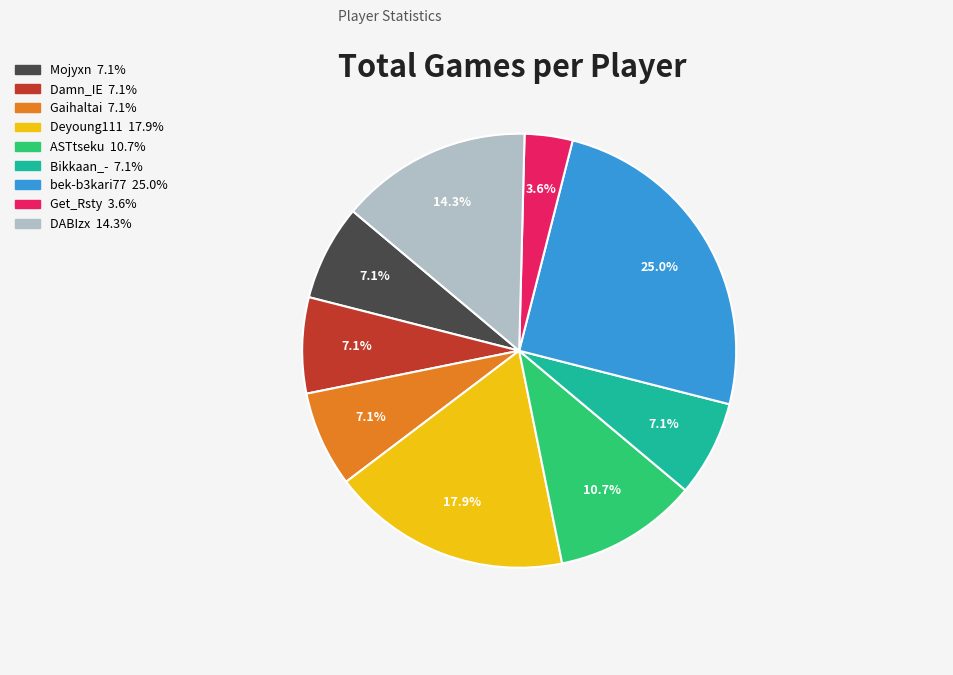

Is there a majority slice in this chart?

No